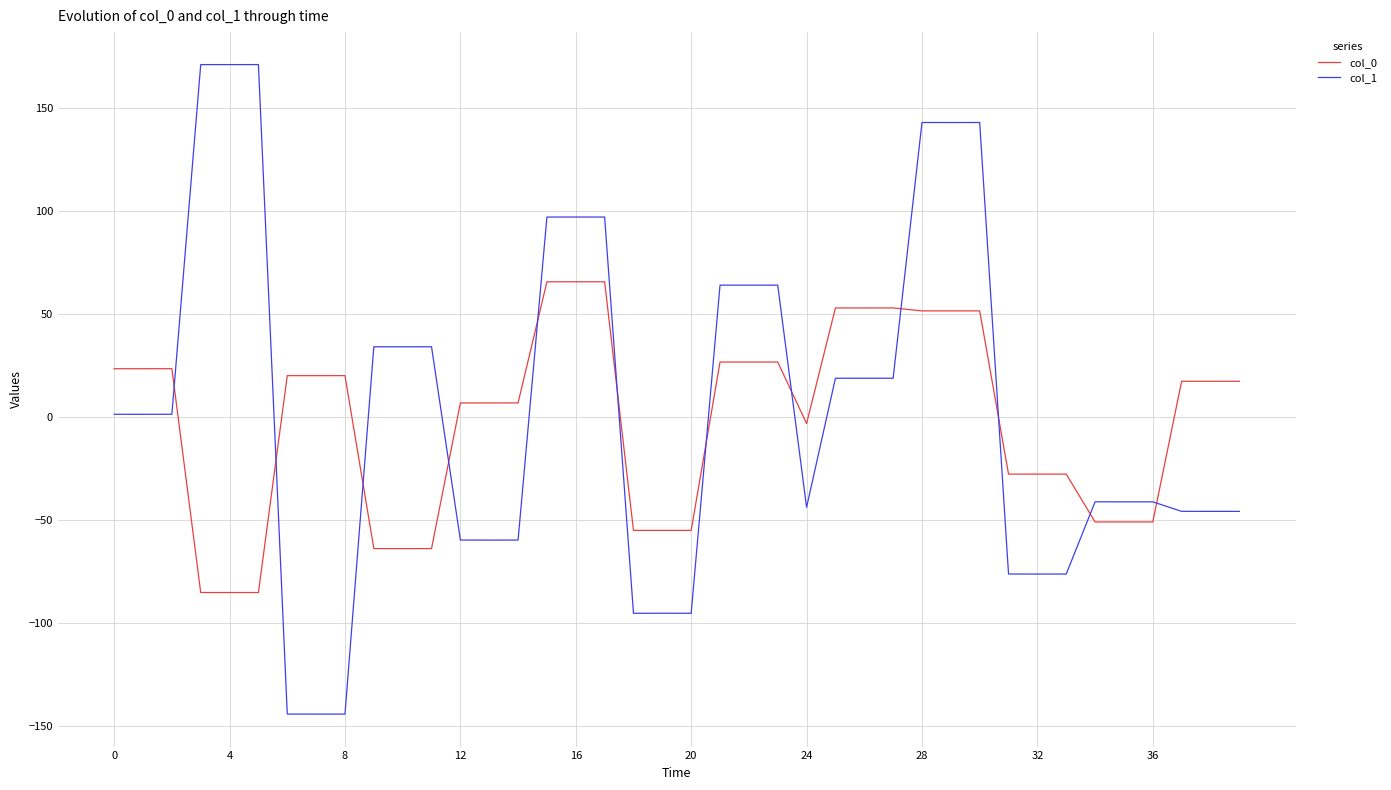

Rank the series by their maximum value, from lowest to highest.

col_0, col_1